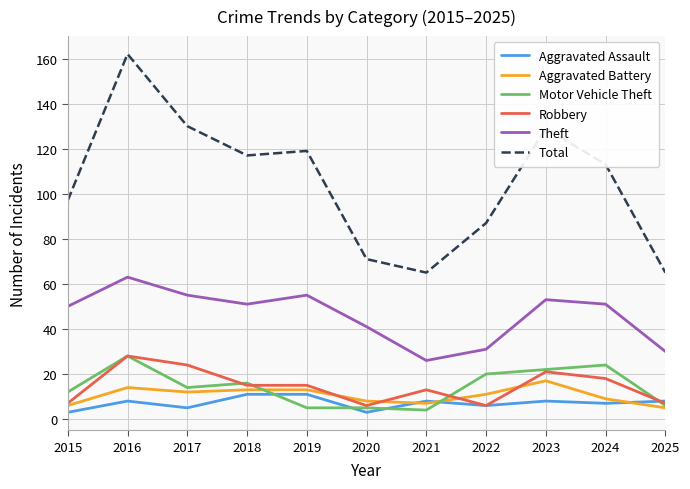

Which series changed the most between 2021 and 2022?

Total